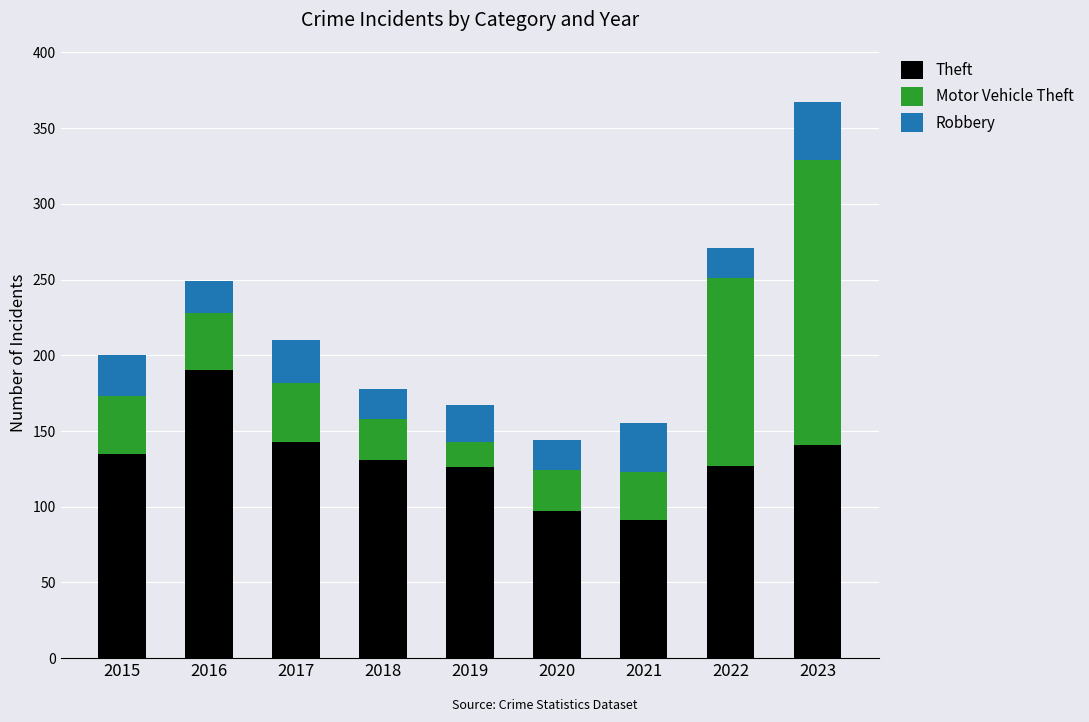

How many values in the Theft series are below 131?

4